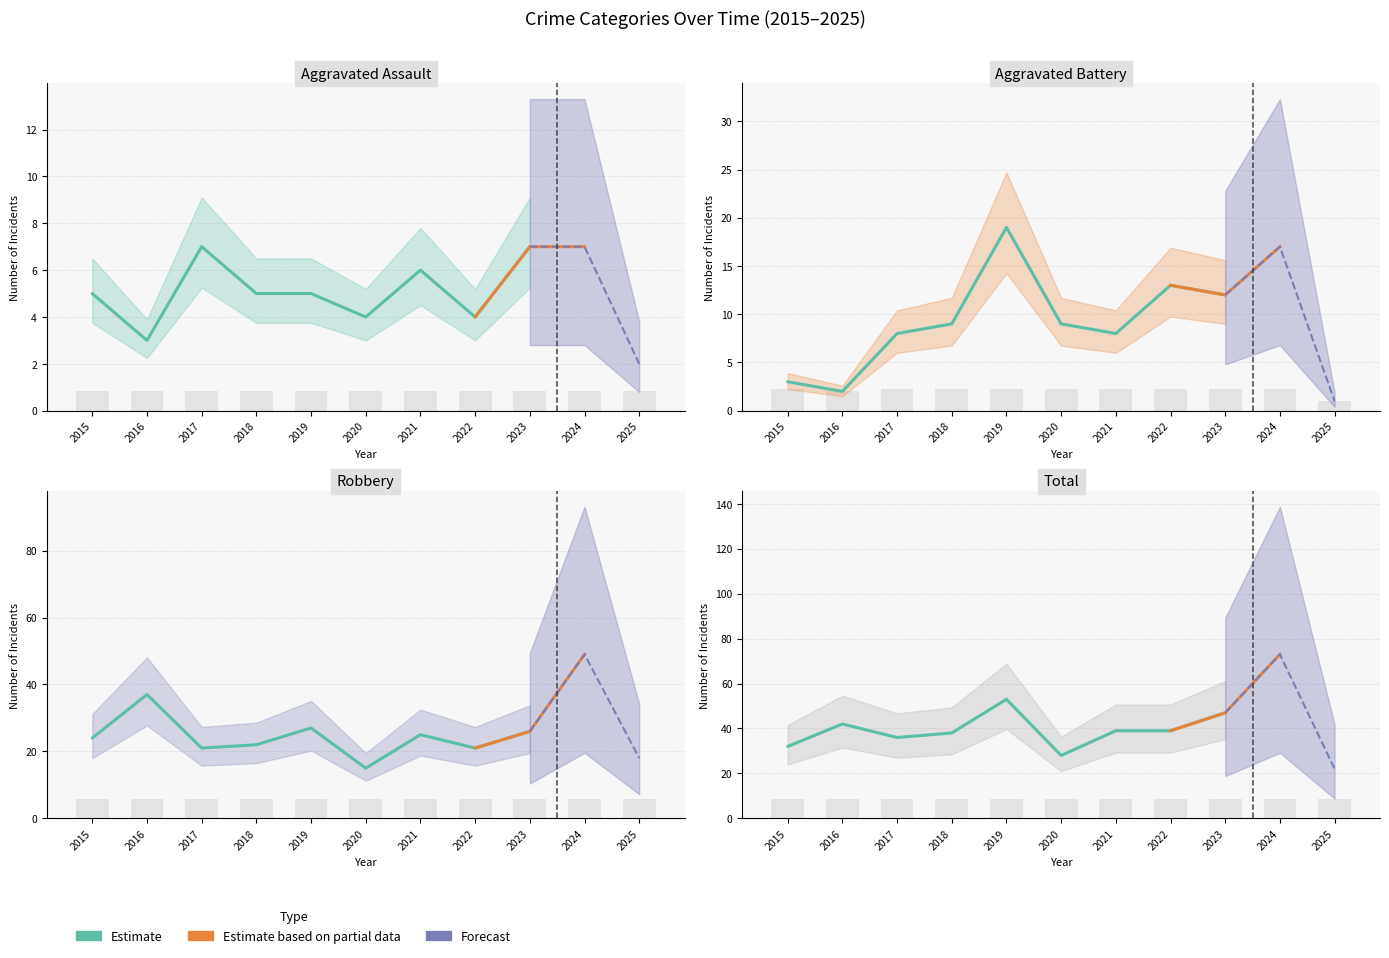

Is it true that Aggravated Battery equals 9 at 2020?

True